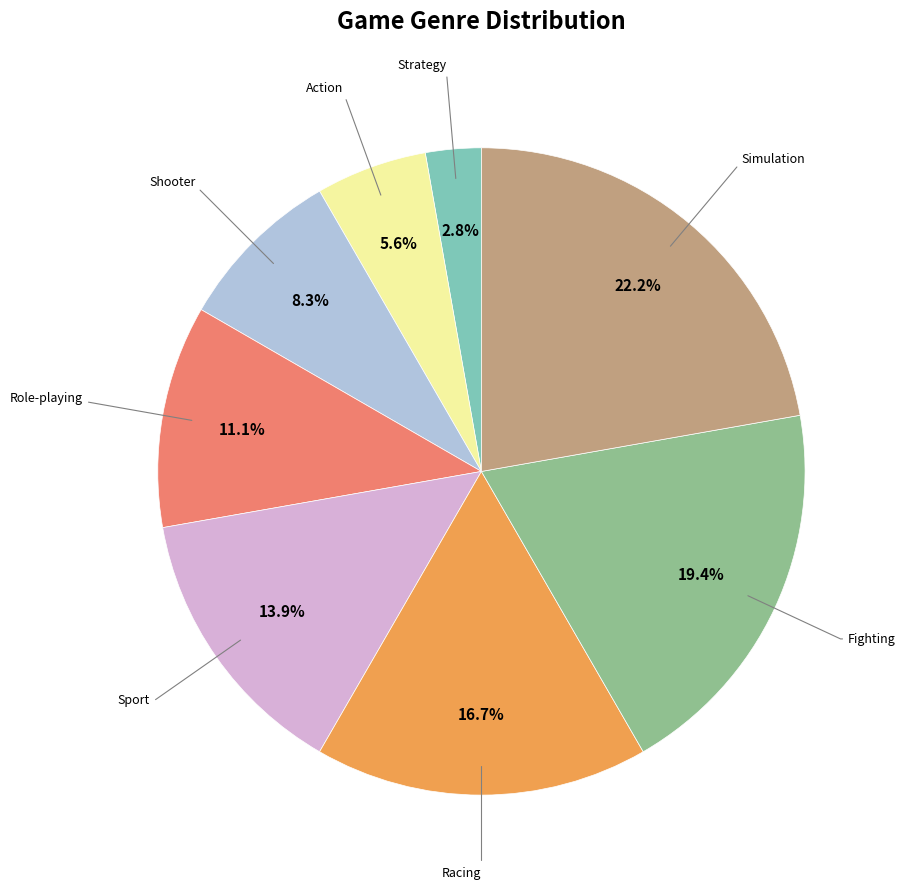

Is there any slice that represents more than half of the pie?

No